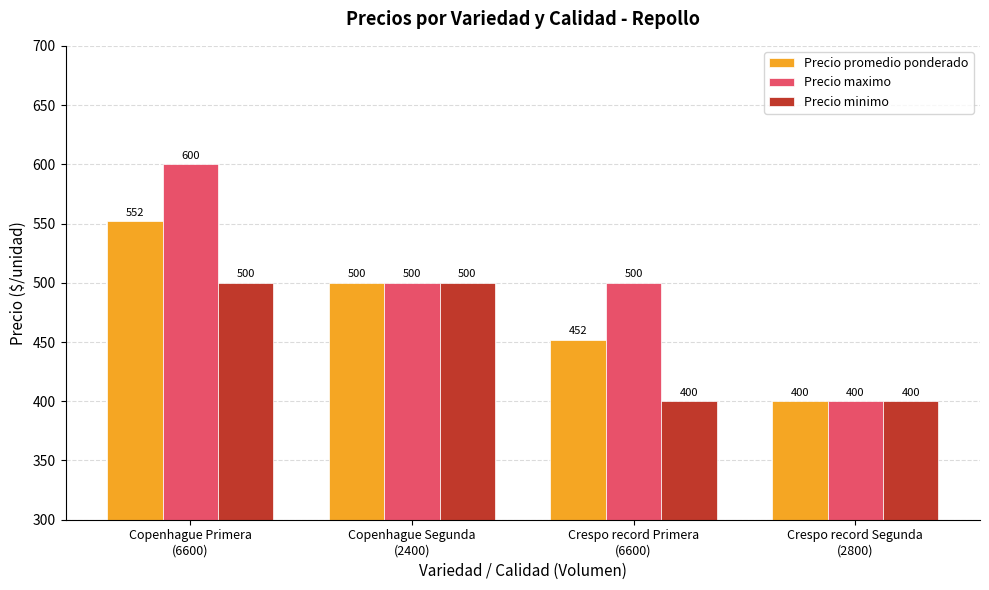

What are all the series names shown in the legend?

Precio promedio ponderado, Precio maximo, Precio minimo